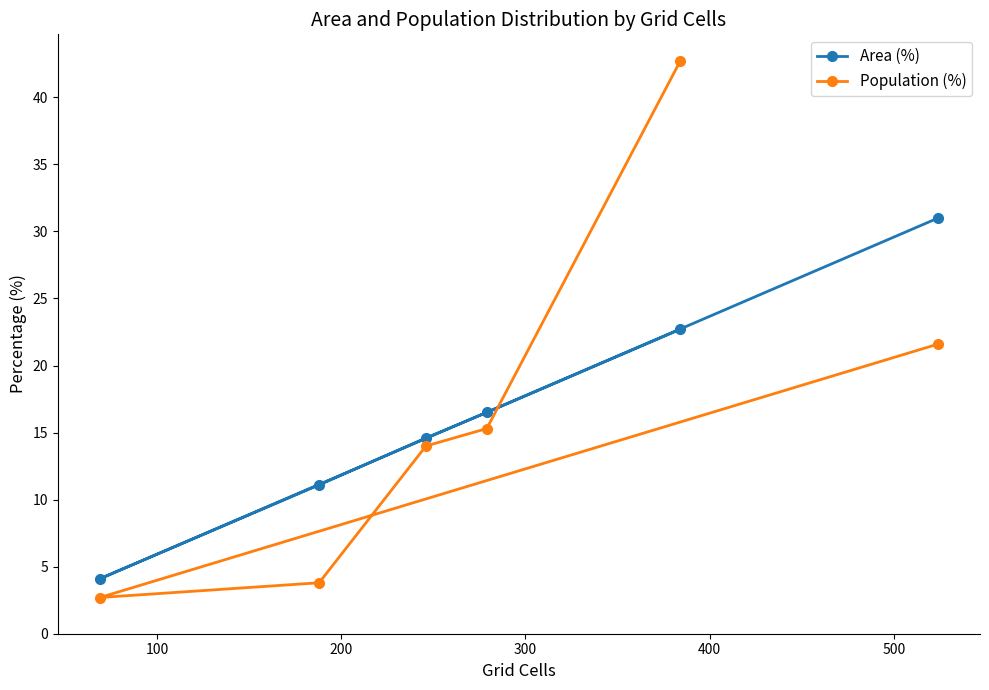

What is the difference between the highest and lowest values at 400?

1.4